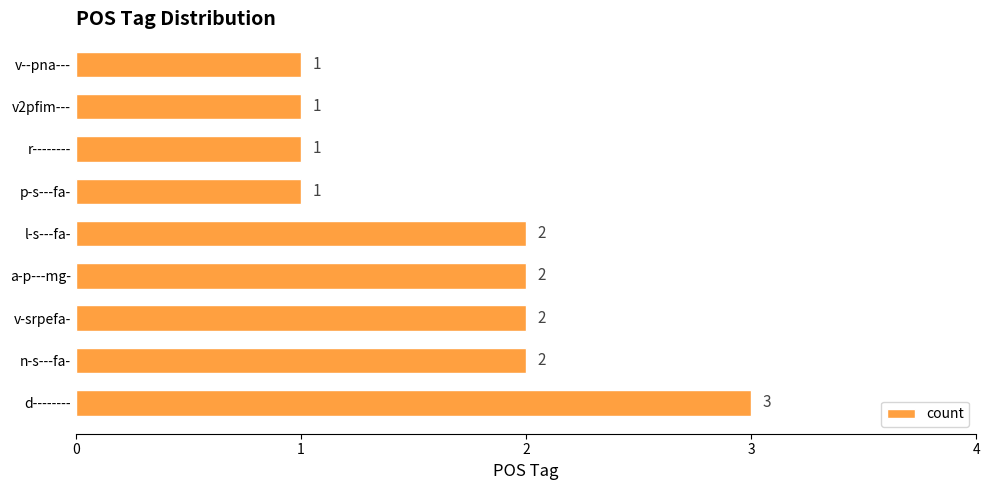

Count the values in the range 1 to 2.

8